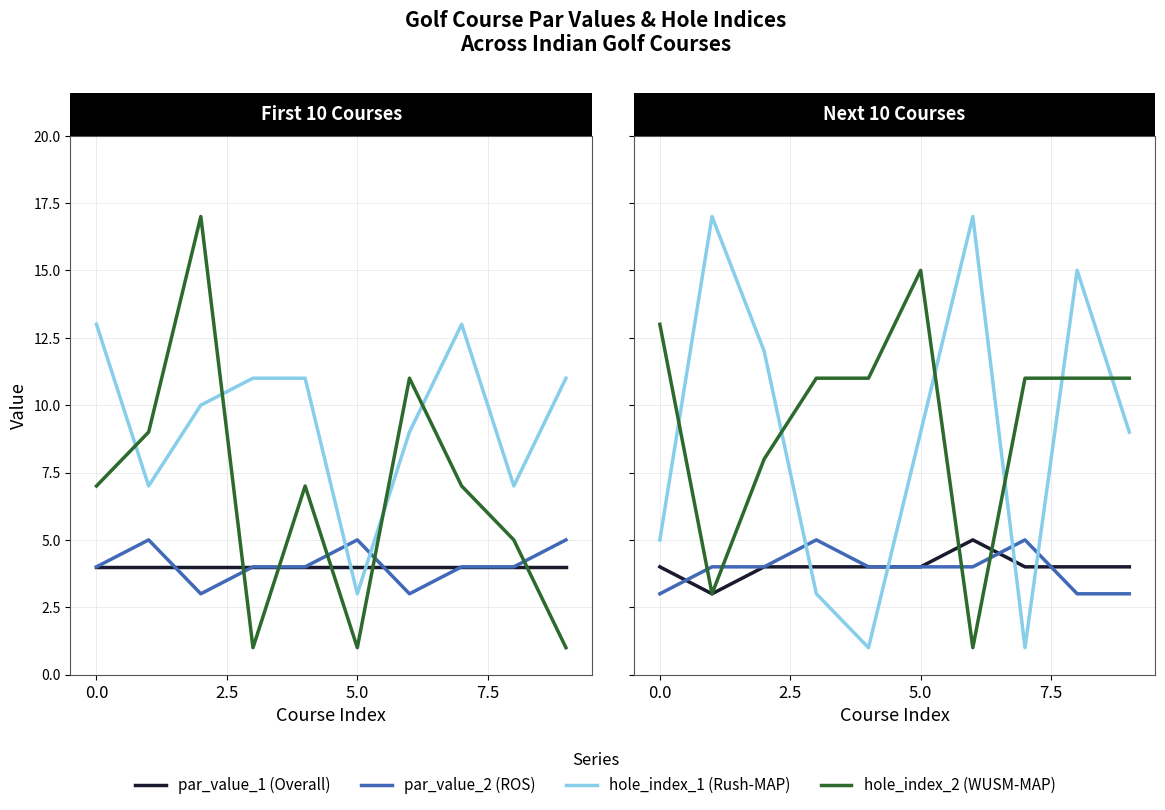

After their last crossing, which series has the higher values: par_value_1 or hole_index_2?

hole_index_2